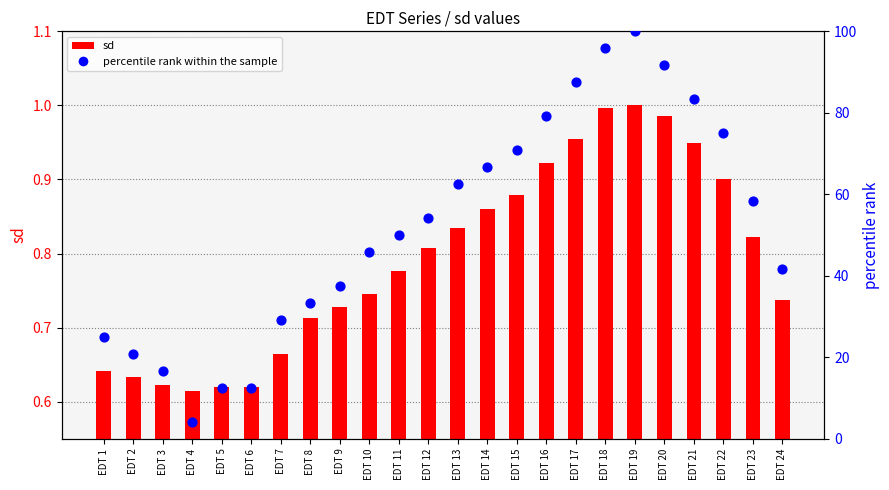

What are all the series names shown in the legend?

sd, percentile rank within the sample